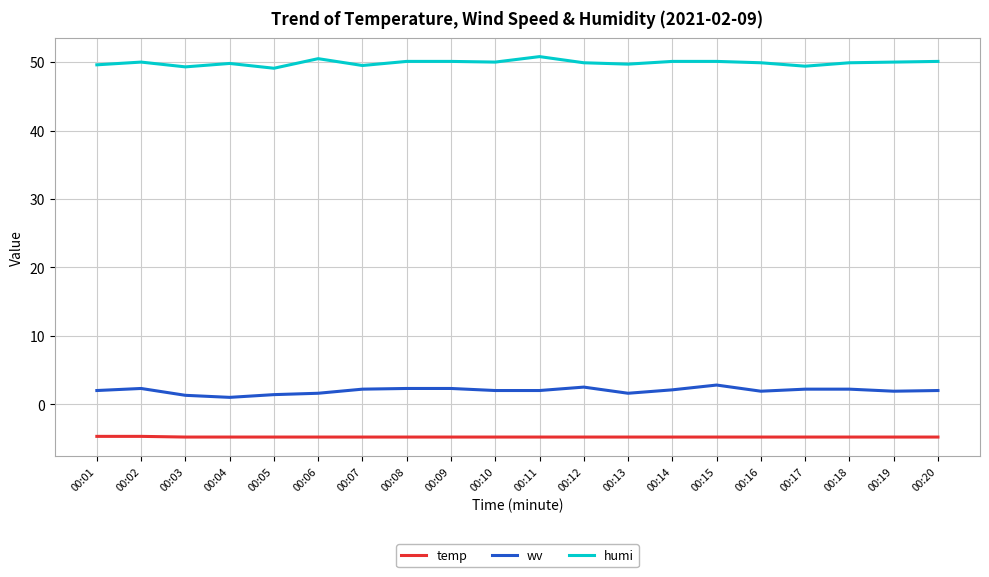

True or false: humi and wv intersect in this chart.

False